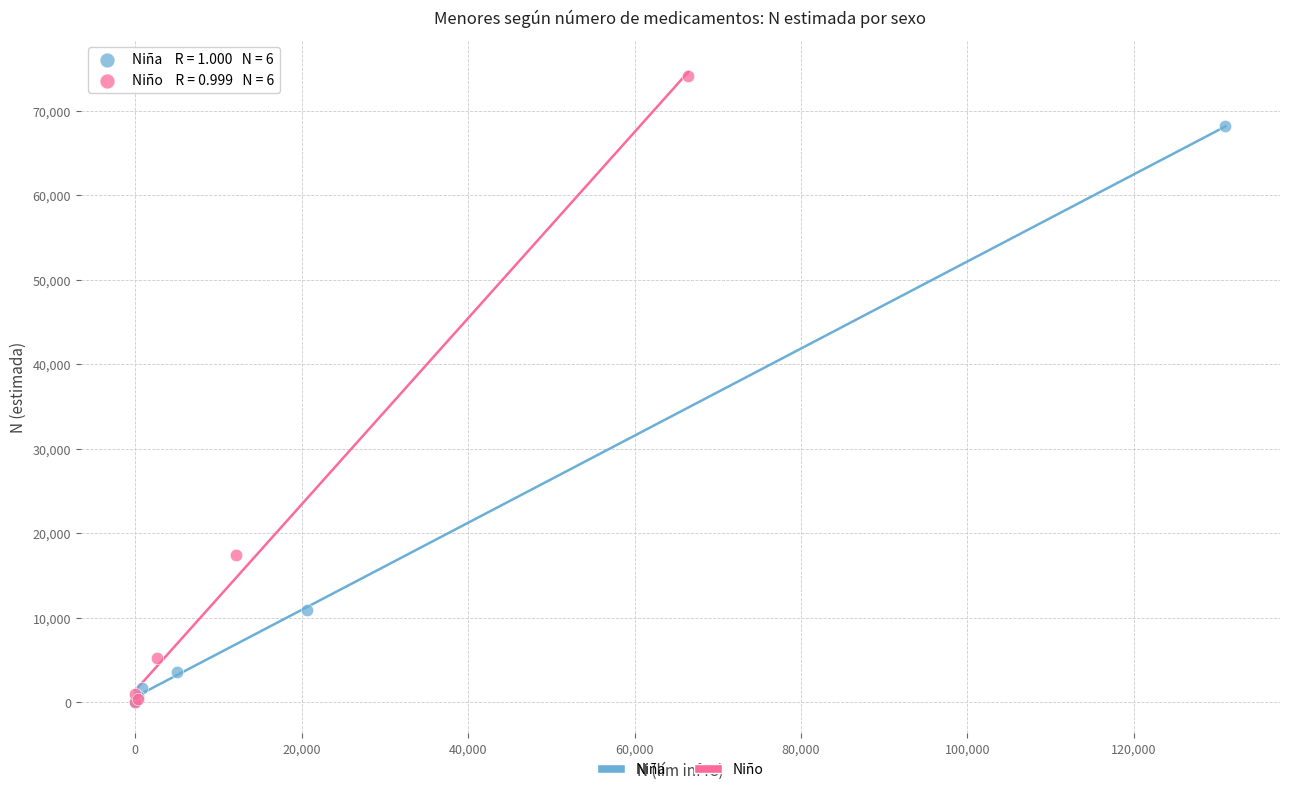

Which series contains the highest Y value?

Niño